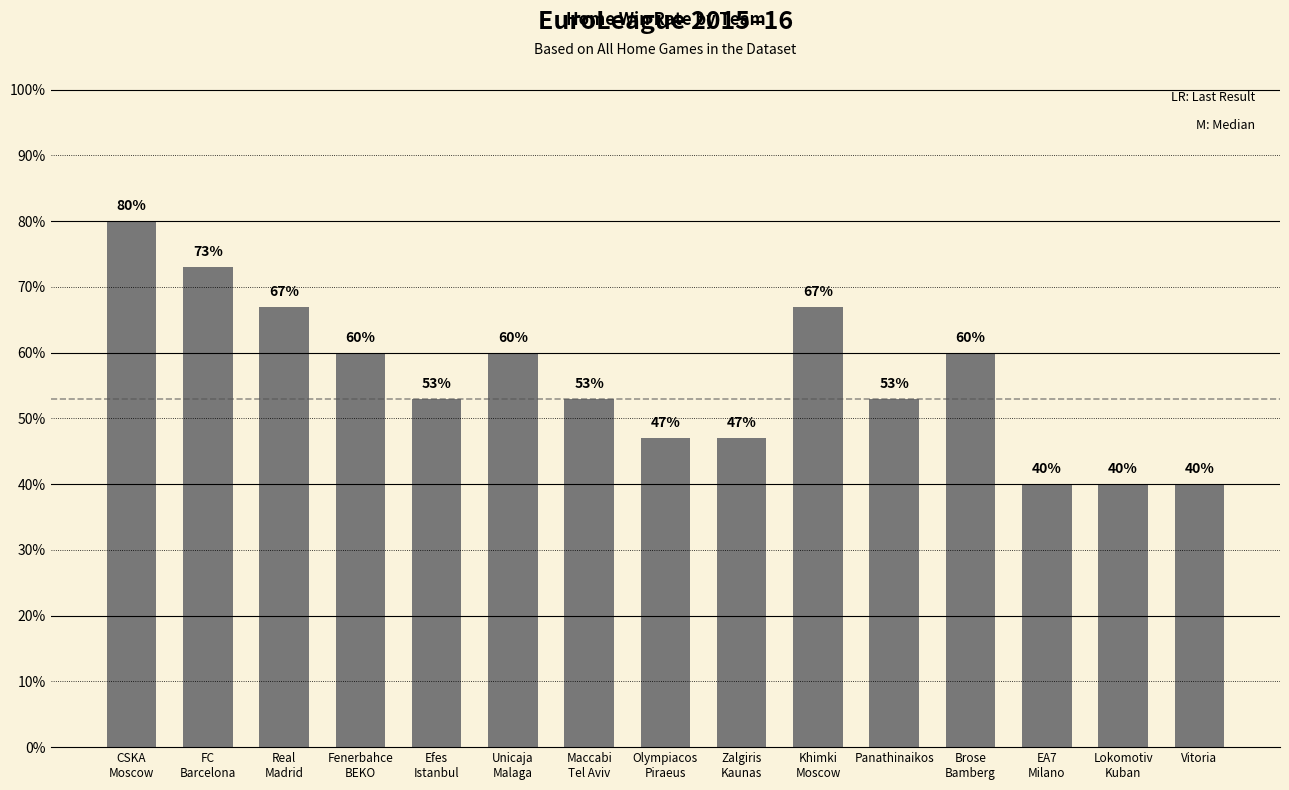

Does the chart contain any negative values?

No